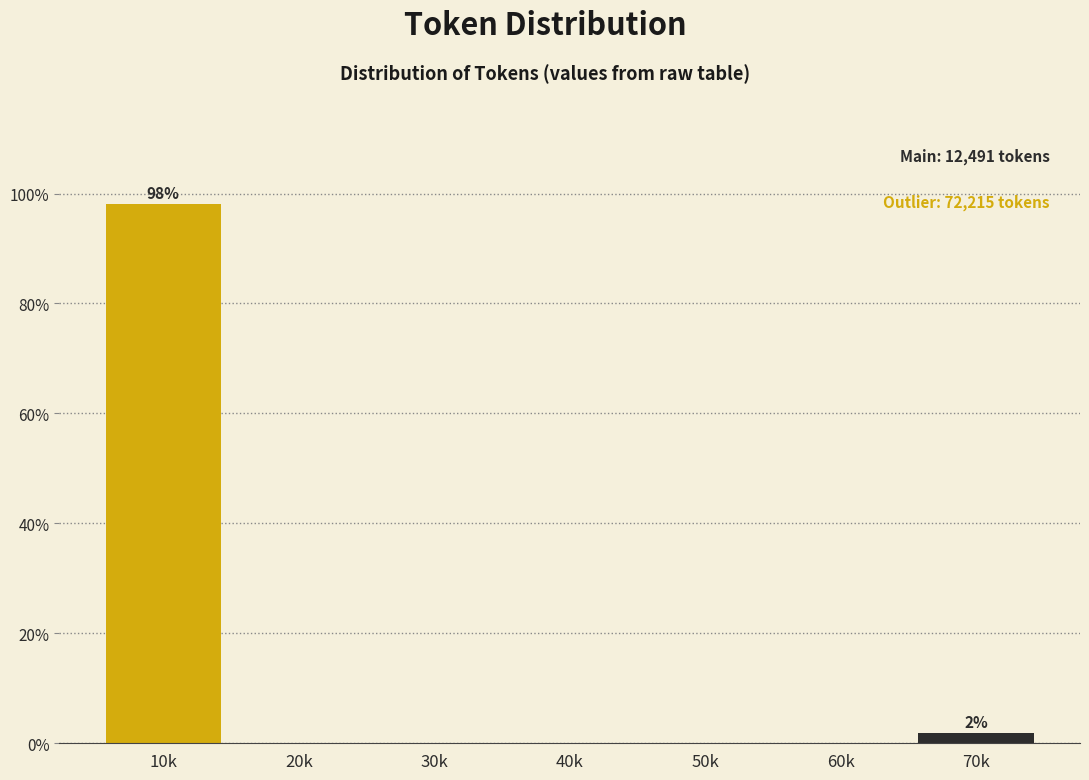

Reading left to right, list all the values displayed in this chart.

10k=98.1	20k=0.0	30k=0.0	40k=0.0	50k=0.0	60k=0.0	70k=1.9